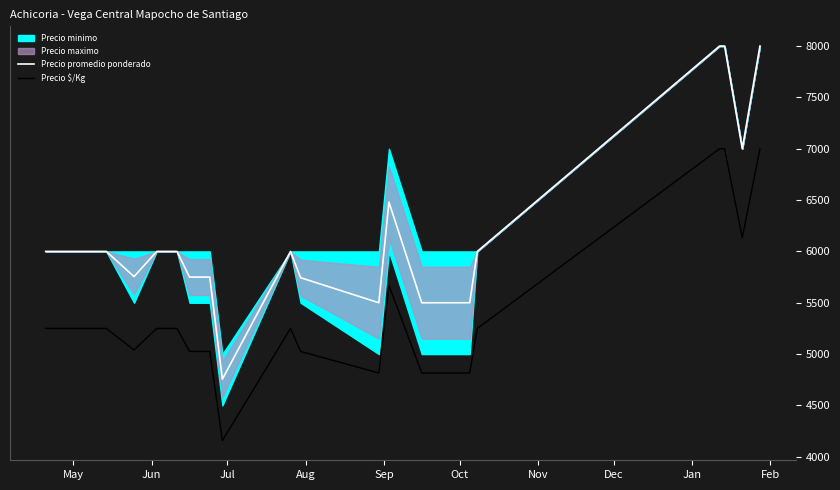

What is the difference between the maximum and minimum values in the Precio promedio ponderado series?

3244